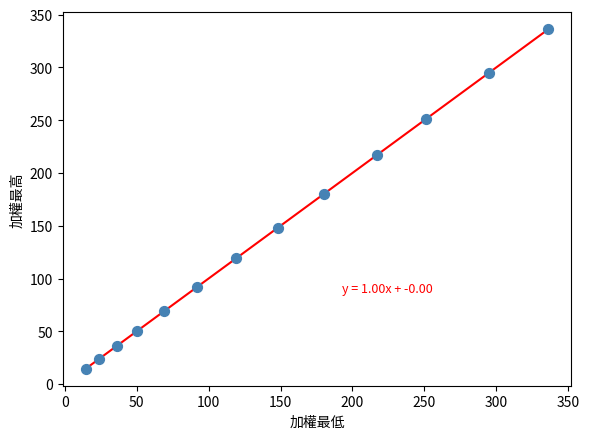

What Y value in the scatter plot is closest to 175?

180.0